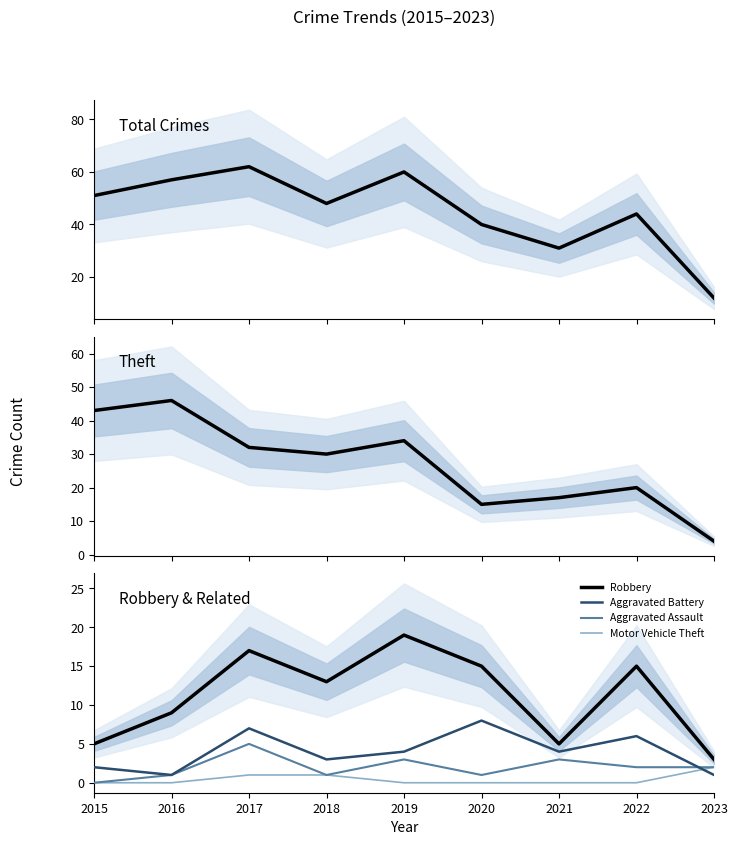

How many lines are shown in the chart?

6